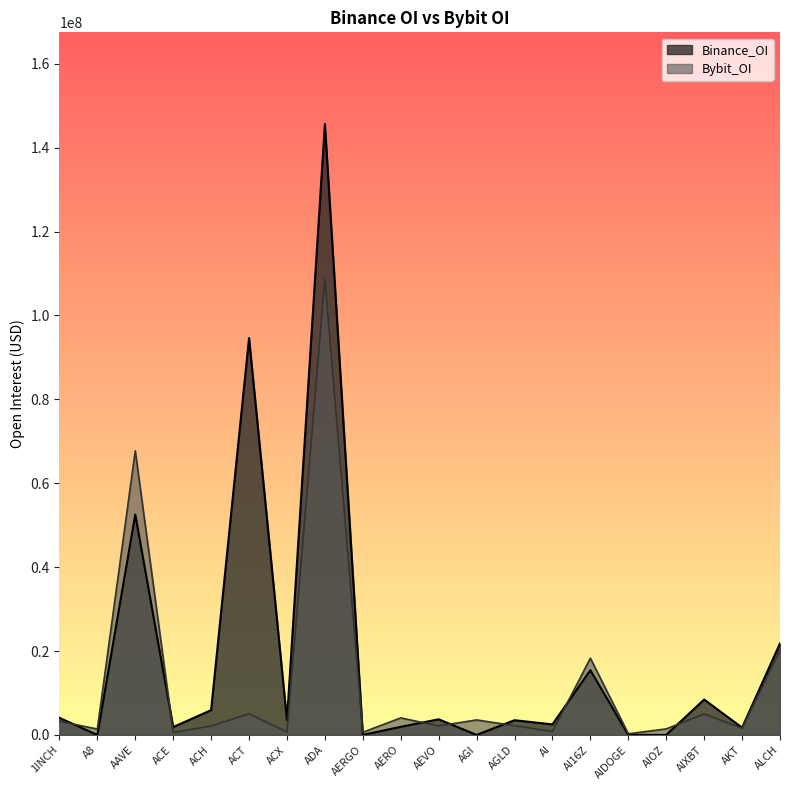

At which label does Bybit_OI reach its minimum?

AIDOGE